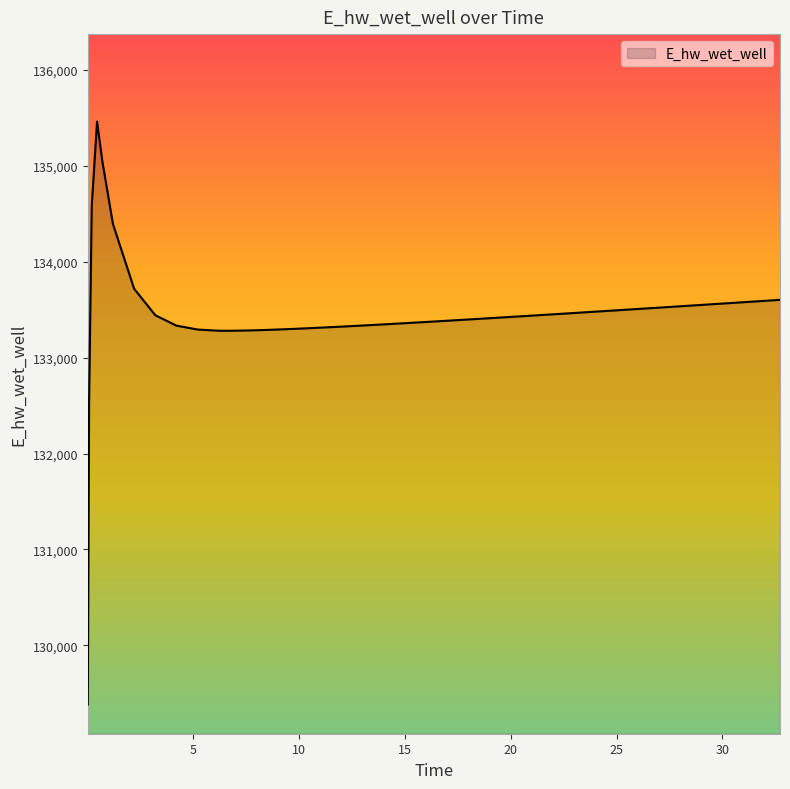

How many lines are shown in the chart?

1